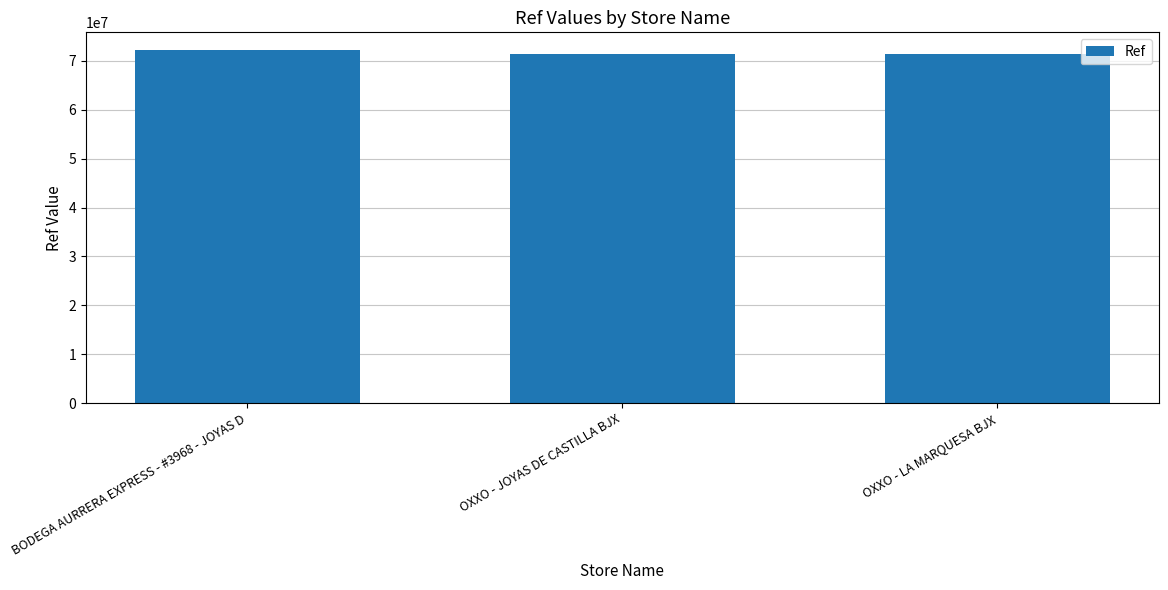

The chart shows a value of 100998582 at OXXO - JOYAS DE CASTILLA BJX. True or false?

False